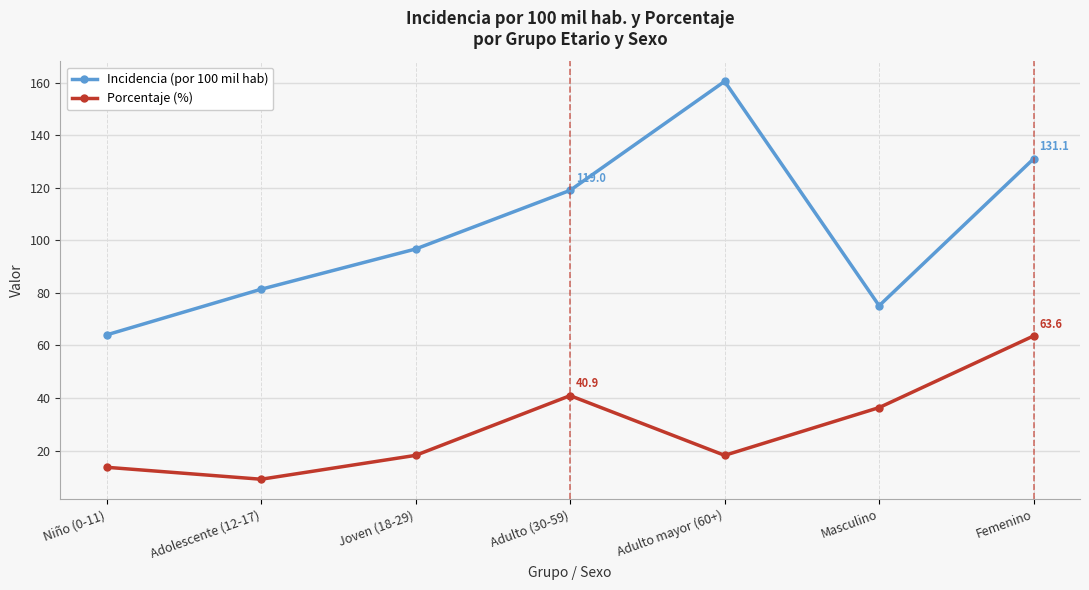

What is the sum of the Incidencia (por 100 mil hab) values at Femenino and Masculino?

206.2